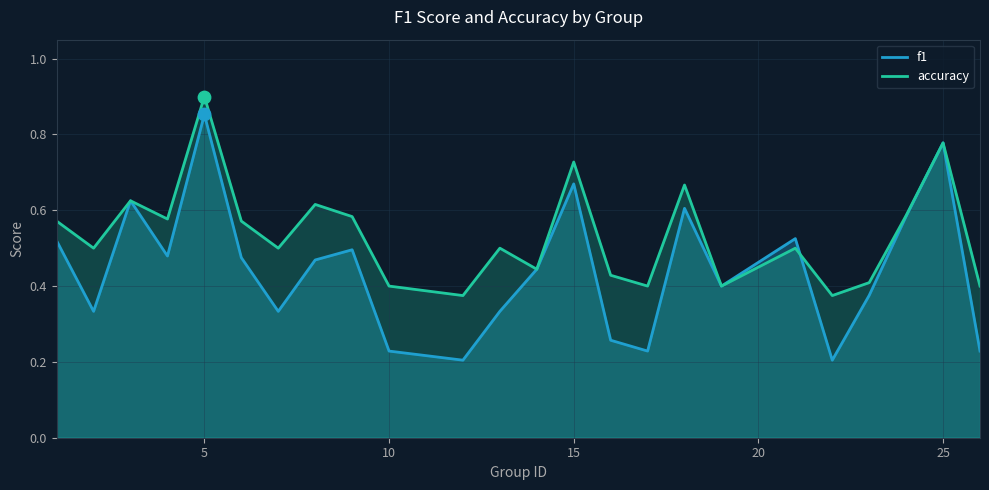

Which series has the largest total across all categories?

accuracy